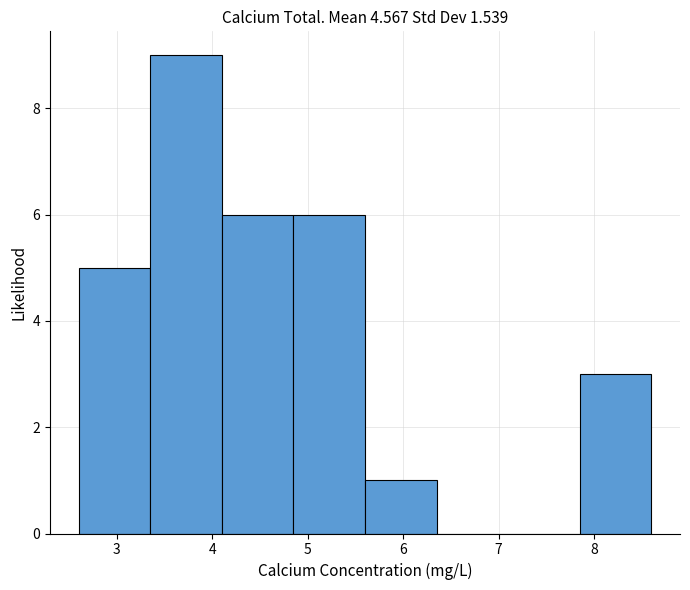

How tall is the bar that spans 7.9 to 8.6 on the x-axis? Neither the bar edges nor the heights are printed on the chart, so give them approximately, as read against the axes.

3